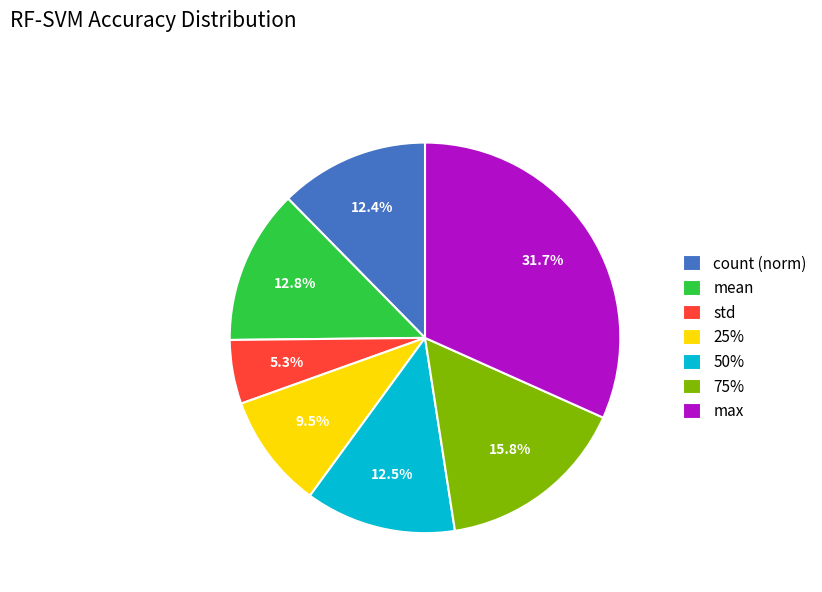

To the nearest percent, what is the average slice percentage?

14%